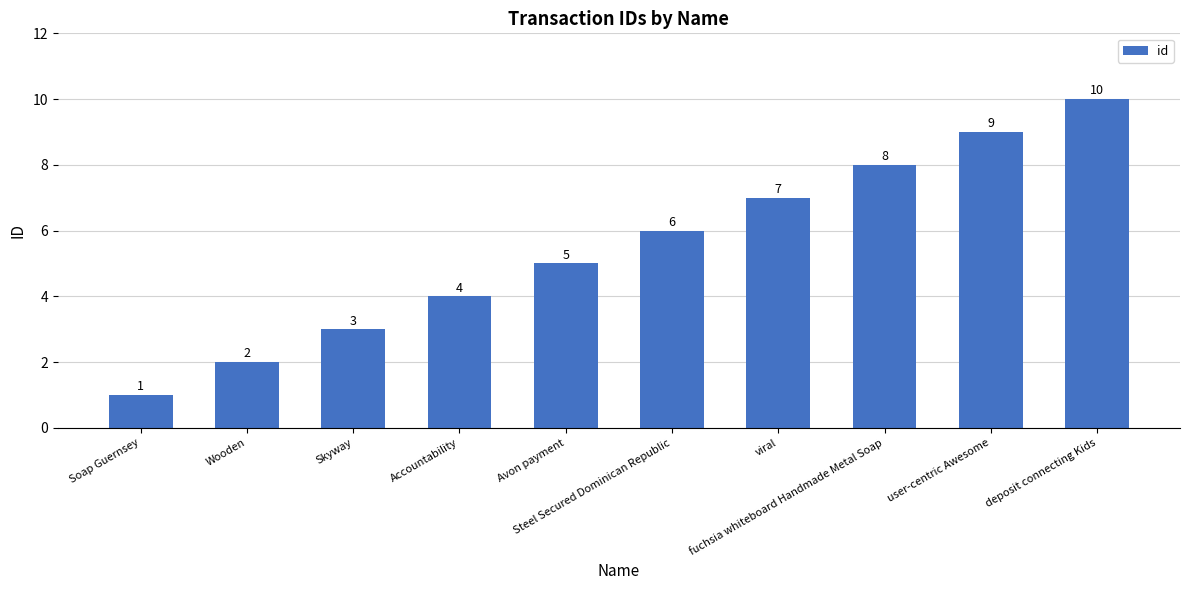

How many data points are less than 6?

5